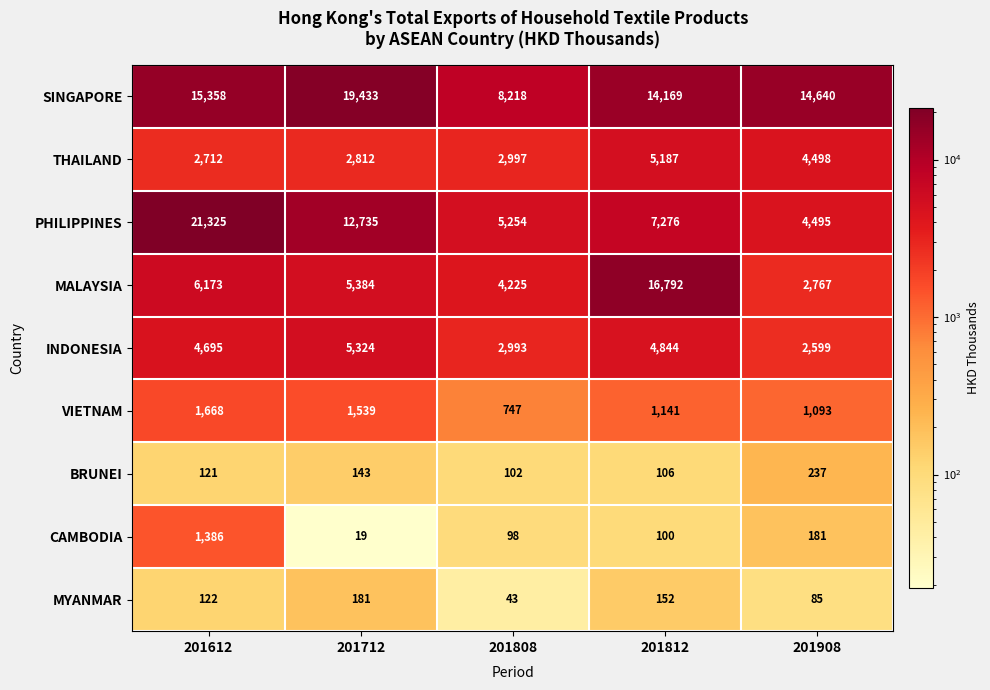

At 201812, list the series in order from largest to smallest.

MALAYSIA, SINGAPORE, PHILIPPINES, THAILAND, INDONESIA, VIETNAM, MYANMAR, BRUNEI, CAMBODIA